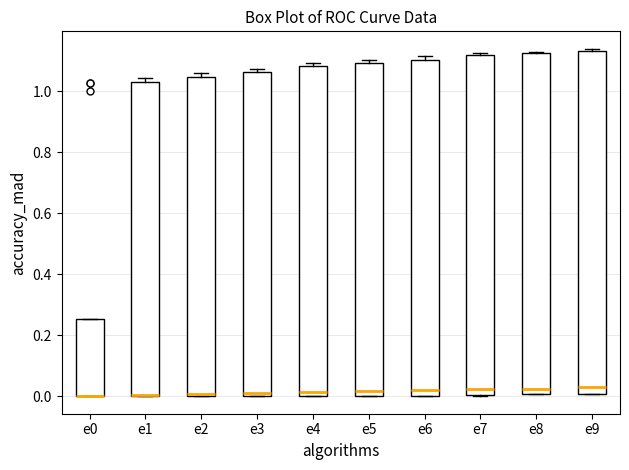

Reading left to right, transcribe this box plot: for each box, give where its median line is, the range the box spans, and where its two whiskers end, as read against the y-axis. The values are not printed on the chart, so give them approximately, as read against the axis.

e0: median 0.00 (drawn on the box's lower edge), box 0.00 to 0.26, whiskers 0.00 to 0.26
e1: median 0.00 (drawn on the box's lower edge), box 0.00 to 1.04, whiskers 0.00 to 1.04 (just above the box's upper edge)
e2: median 0.00 (just above the box's lower edge), box 0.00 to 1.04, whiskers 0.00 to 1.06
e3: median 0.02, box 0.00 to 1.06, whiskers 0.00 to 1.08
e4: median 0.02, box 0.00 to 1.08, whiskers 0.00 to 1.10
e5: median 0.02, box 0.00 to 1.10, whiskers 0.00 to 1.10 (just above the box's upper edge)
e6: median 0.02, box 0.00 to 1.10, whiskers 0.00 to 1.12
e7: median 0.02, box 0.00 to 1.12, whiskers 0.00 to 1.12 (just above the box's upper edge)
e8: median 0.02, box 0.00 to 1.12, whiskers 0.00 to 1.12
e9: median 0.02, box 0.00 to 1.14, whiskers 0.00 to 1.14 (just above the box's upper edge)